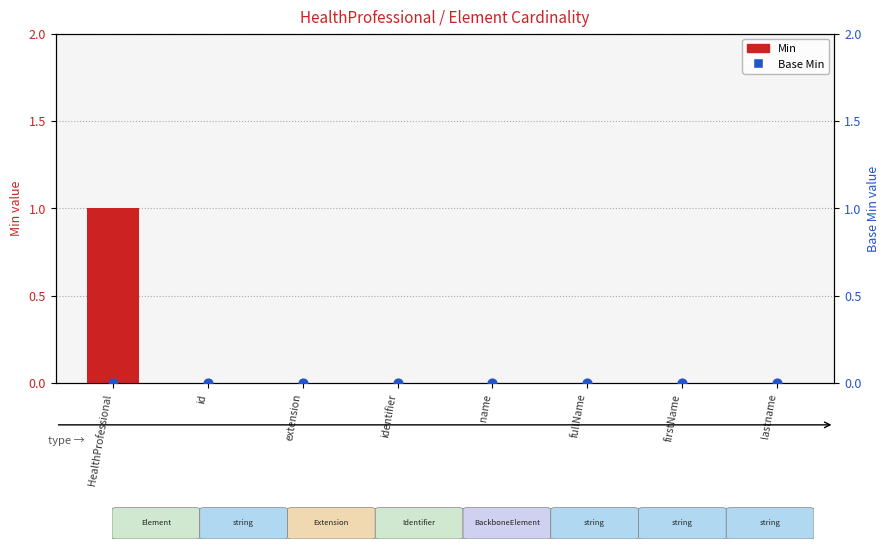

At how many categories does at least one series exceed 0?

1